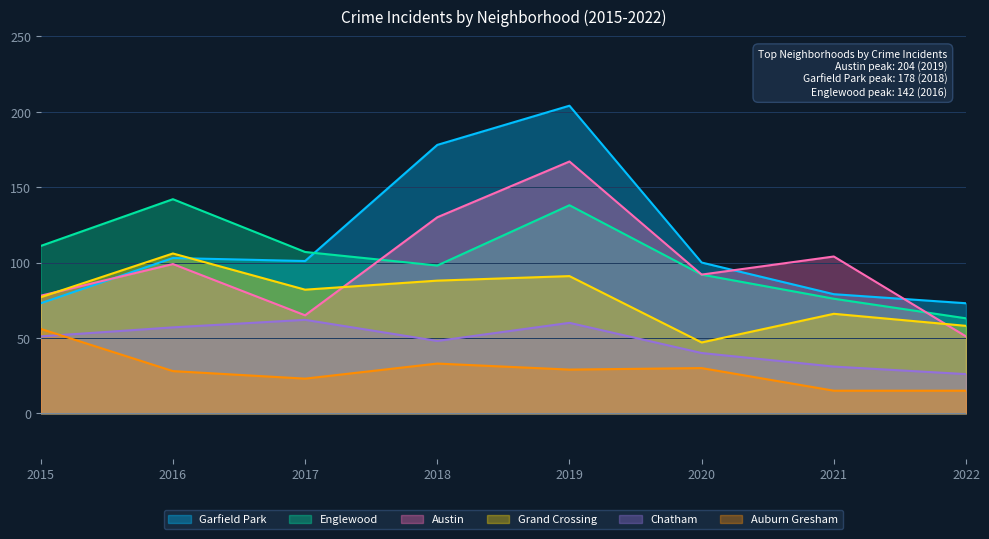

Is the value of Garfield Park at 2018 greater than the value of Austin at 2019?

Yes